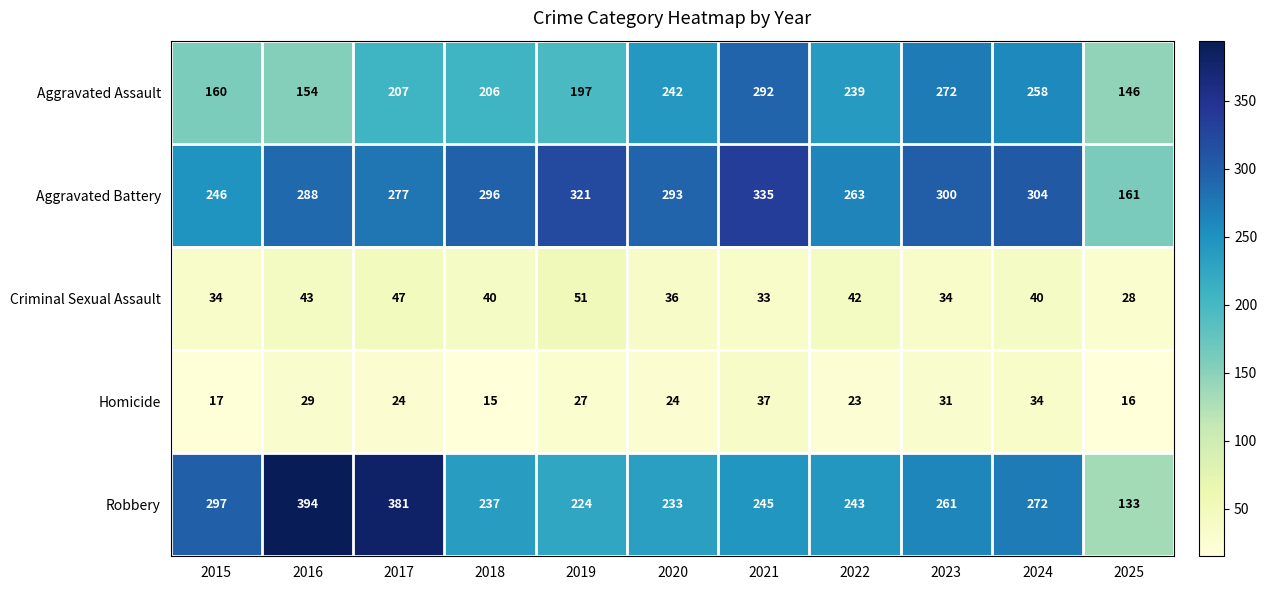

What is the sum of the Robbery values at 2015 and 2021?

542